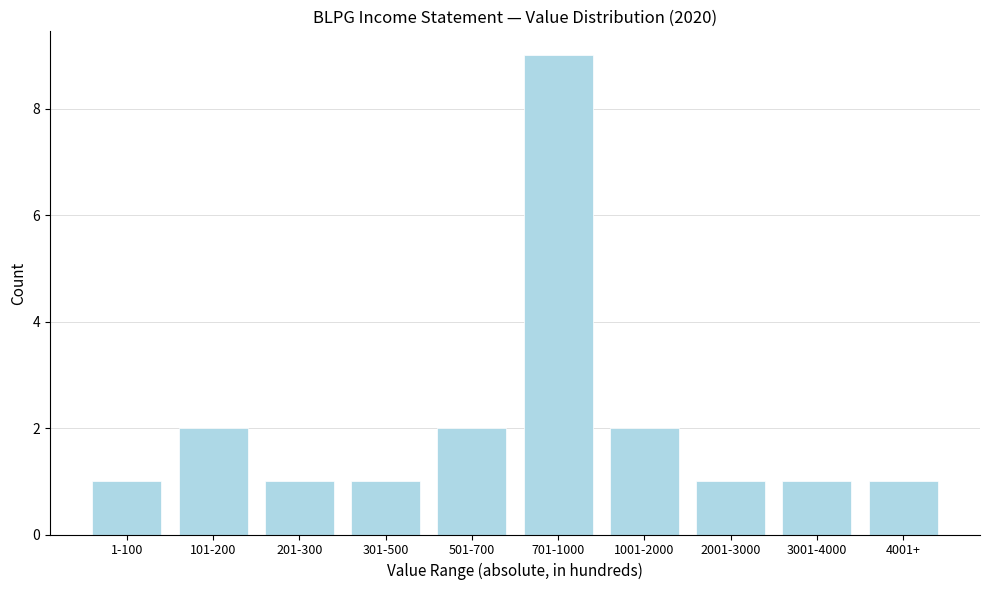

Reading left to right, list all the values displayed in this chart.

1	2	1	1	2	9	2	1	1	1